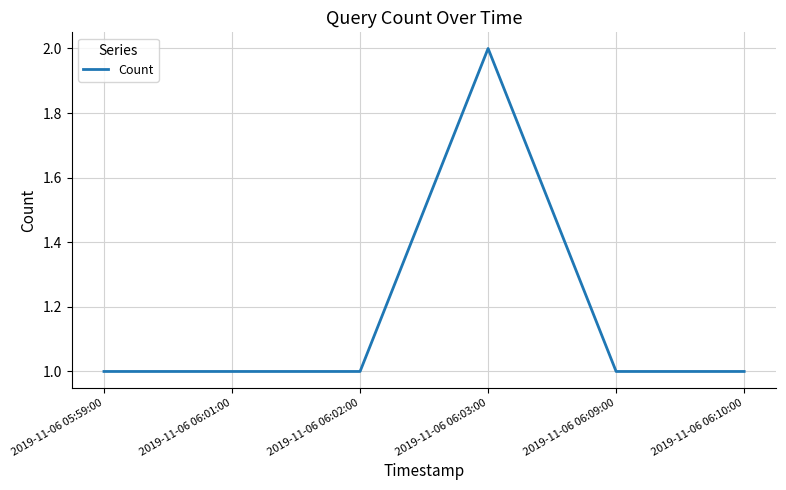

True or false: the data has more than 0 interior local peaks.

True